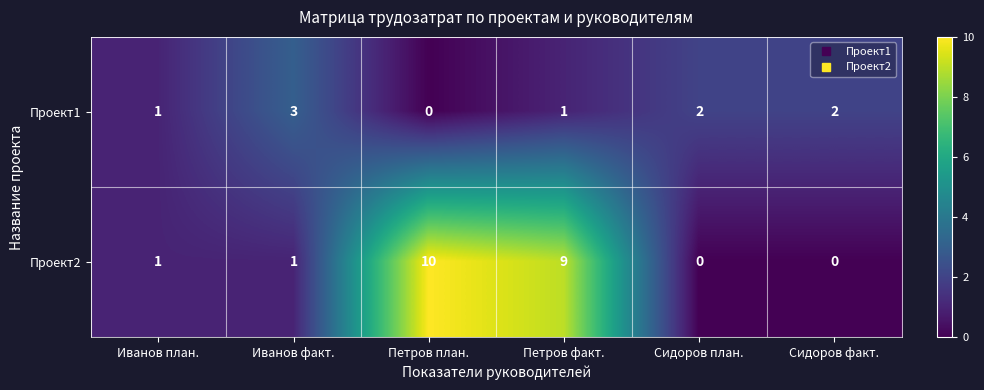

Count the Проект1 values in the range 1 to 2.

4